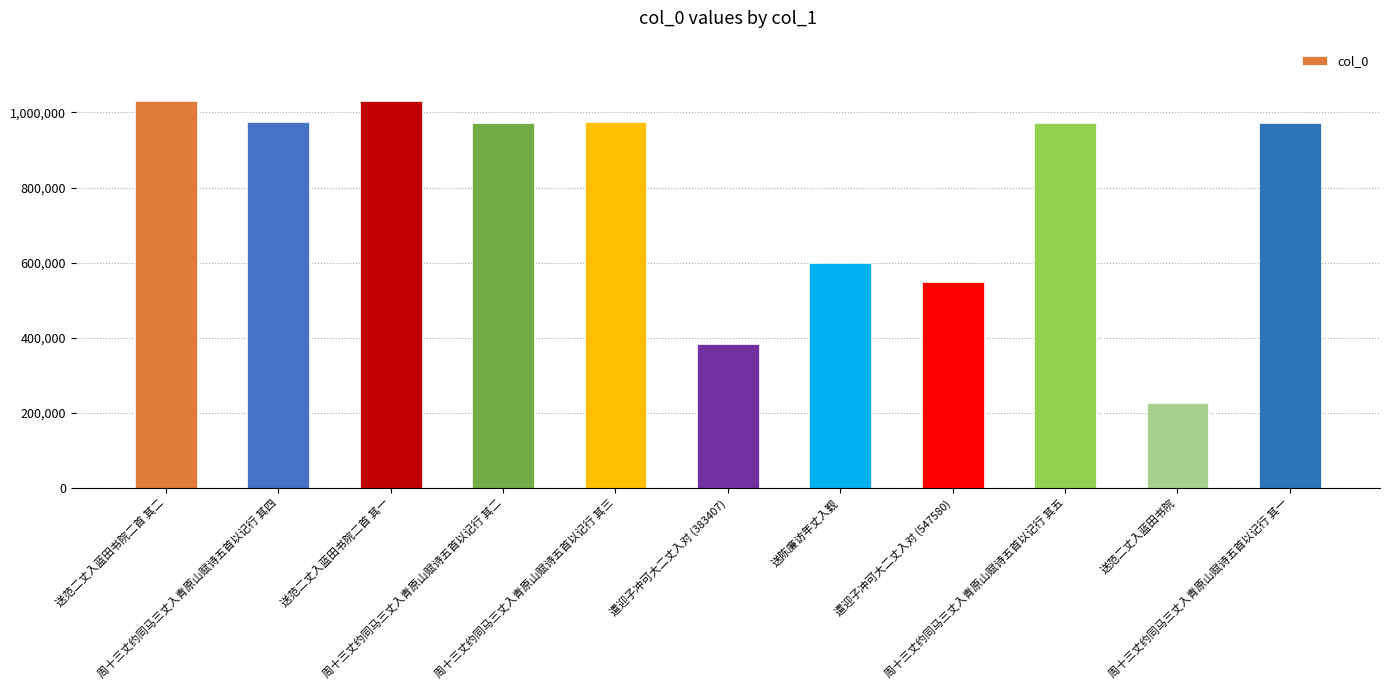

What is the label of the 8th bar from the left?

遣迎子冲可大二丈入对 (547580)